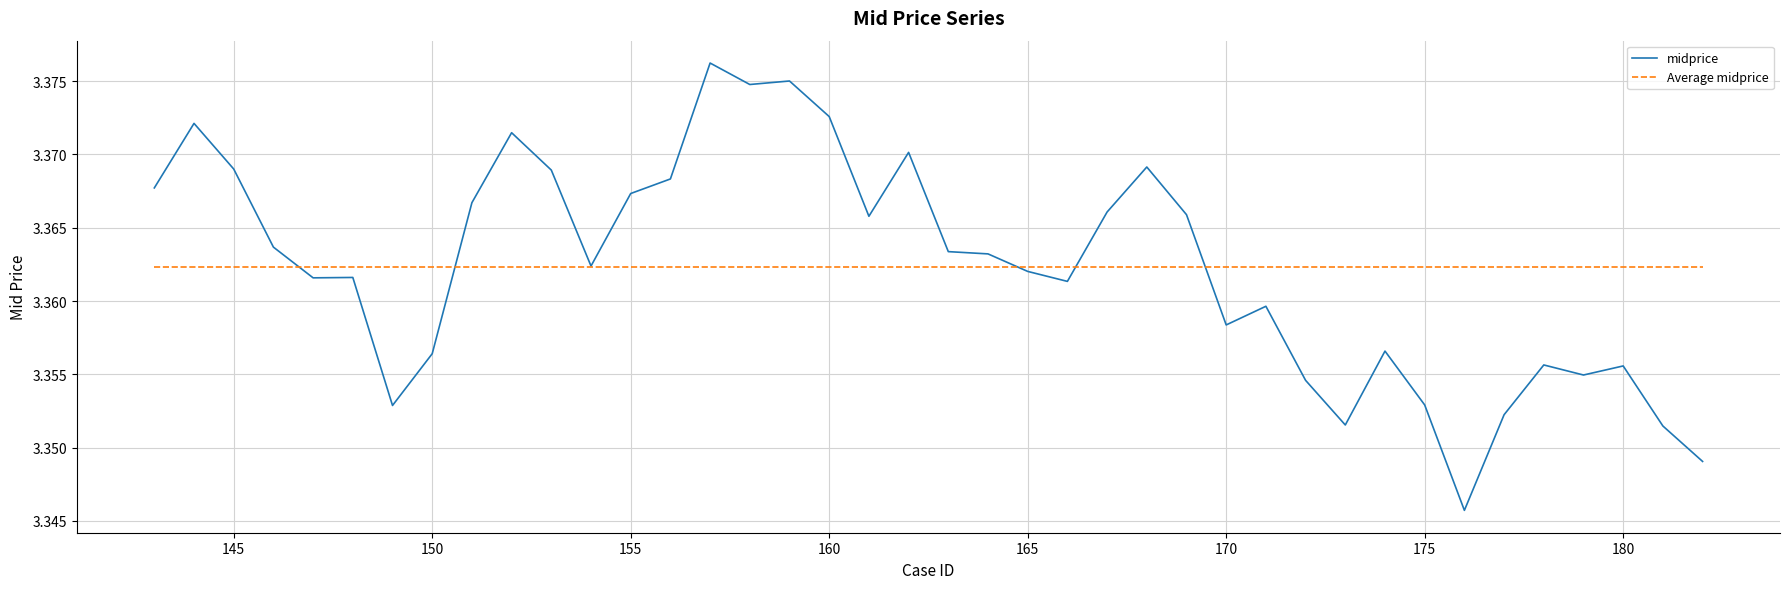

Which series has the largest range (max minus min)?

midprice